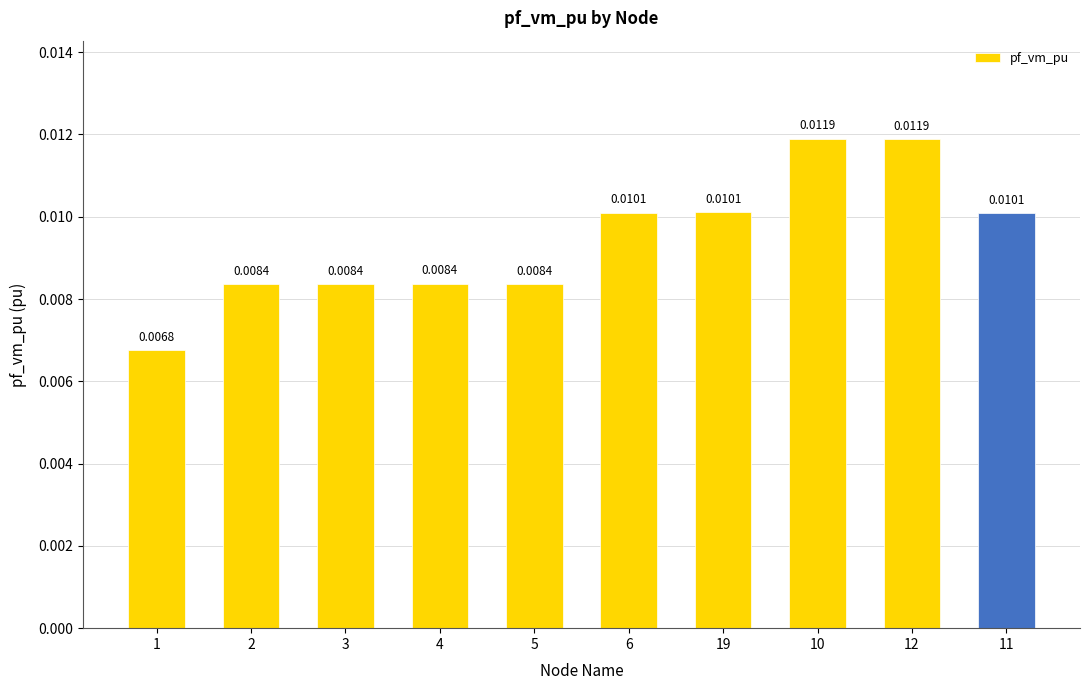

What is the label of the 8th bar from the left?

10